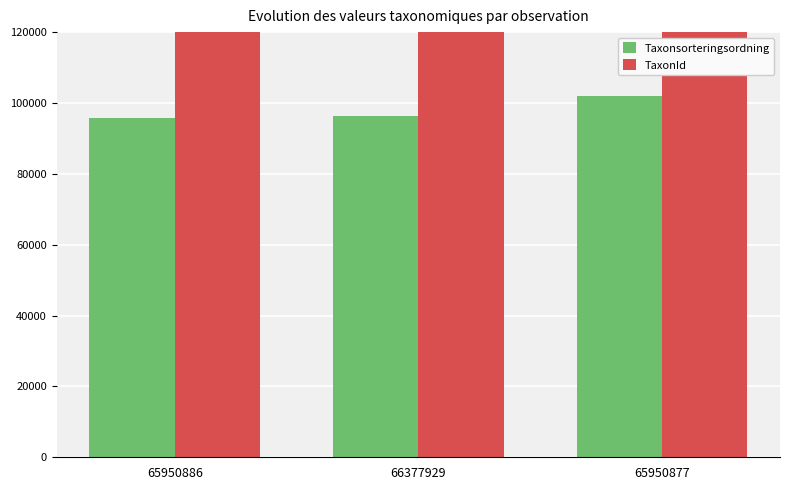

What is the total value across all series at 65950877?

322315